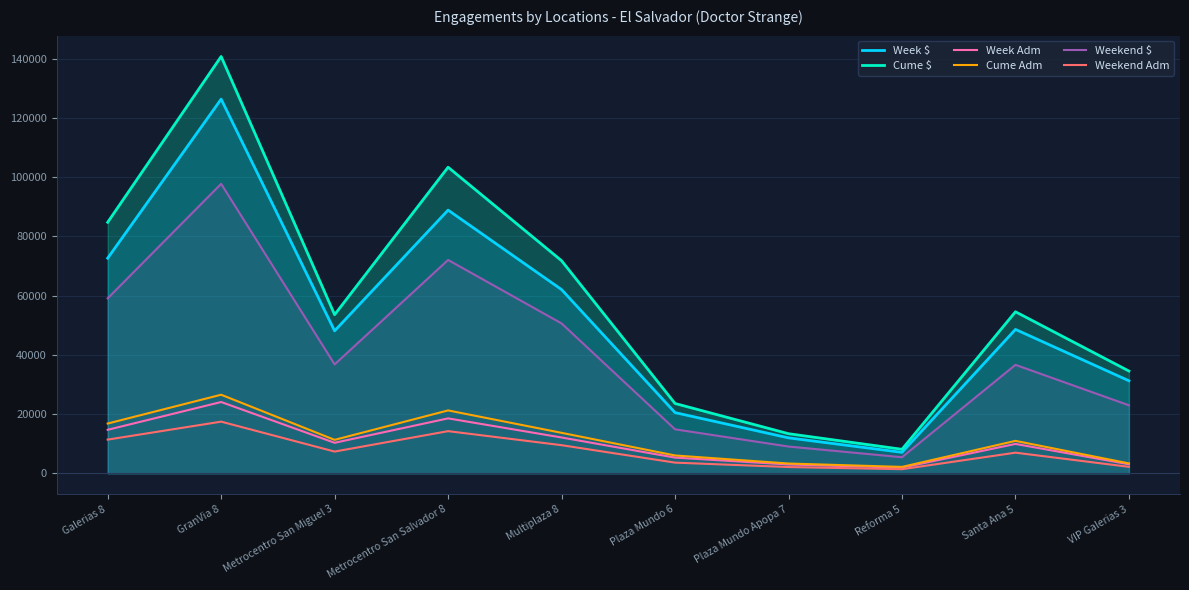

Reading left to right, what are all the values shown in this chart?

Week $: Galerias 8=72619.4	GranVia 8=126300.9	Metrocentro San Miguel 3=48096.5	Metrocentro San Salvador 8=88850.6	Multiplaza 8=62024.7	Plaza Mundo 6=20498.2	Plaza Mundo Apopa 7=11977.8	Reforma 5=7088.8	Santa Ana 5=48578.7	VIP Galerias 3=31240.0
Cume $: Galerias 8=84735.1	GranVia 8=140702.9	Metrocentro San Miguel 3=53552.3	Metrocentro San Salvador 8=103331.7	Multiplaza 8=71773.4	Plaza Mundo 6=23579.5	Plaza Mundo Apopa 7=13378.8	Reforma 5=8116.8	Santa Ana 5=54539.3	VIP Galerias 3=34531.1
Week Adm: Galerias 8=14692.0	GranVia 8=24074.0	Metrocentro San Miguel 3=10306.0	Metrocentro San Salvador 8=18551.0	Multiplaza 8=12101.0	Plaza Mundo 6=5307.0	Plaza Mundo Apopa 7=2984.0	Reforma 5=1913.0	Santa Ana 5=9926.0	VIP Galerias 3=3052.0
Cume Adm: Galerias 8=16808.0	GranVia 8=26535.0	Metrocentro San Miguel 3=11300.0	Metrocentro San Salvador 8=21236.0	Multiplaza 8=13672.0	Plaza Mundo 6=6032.0	Plaza Mundo Apopa 7=3314.0	Reforma 5=2170.0	Santa Ana 5=10959.0	VIP Galerias 3=3353.0
Weekend $: Galerias 8=59060.1	GranVia 8=97716.5	Metrocentro San Miguel 3=36767.6	Metrocentro San Salvador 8=72021.6	Multiplaza 8=50600.7	Plaza Mundo 6=14855.2	Plaza Mundo Apopa 7=9046.8	Reforma 5=5435.8	Santa Ana 5=36619.3	VIP Galerias 3=22966.6
Weekend Adm: Galerias 8=11379.0	GranVia 8=17446.0	Metrocentro San Miguel 3=7345.0	Metrocentro San Salvador 8=14241.0	Multiplaza 8=9502.0	Plaza Mundo 6=3615.0	Plaza Mundo Apopa 7=2126.0	Reforma 5=1398.0	Santa Ana 5=6973.0	VIP Galerias 3=2189.0